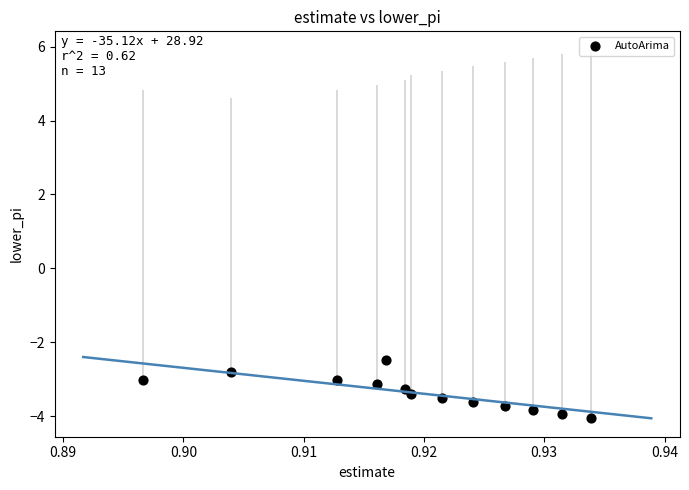

What is the range of Y values (max minus min)?

1.6